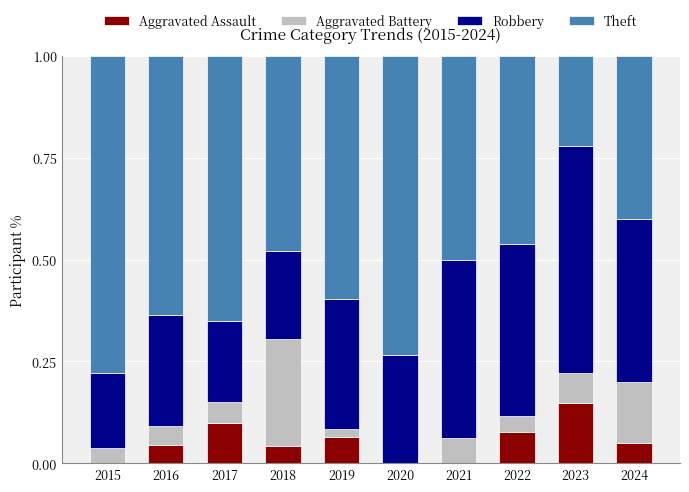

Which category has the highest value in the Aggravated Assault series?

2023